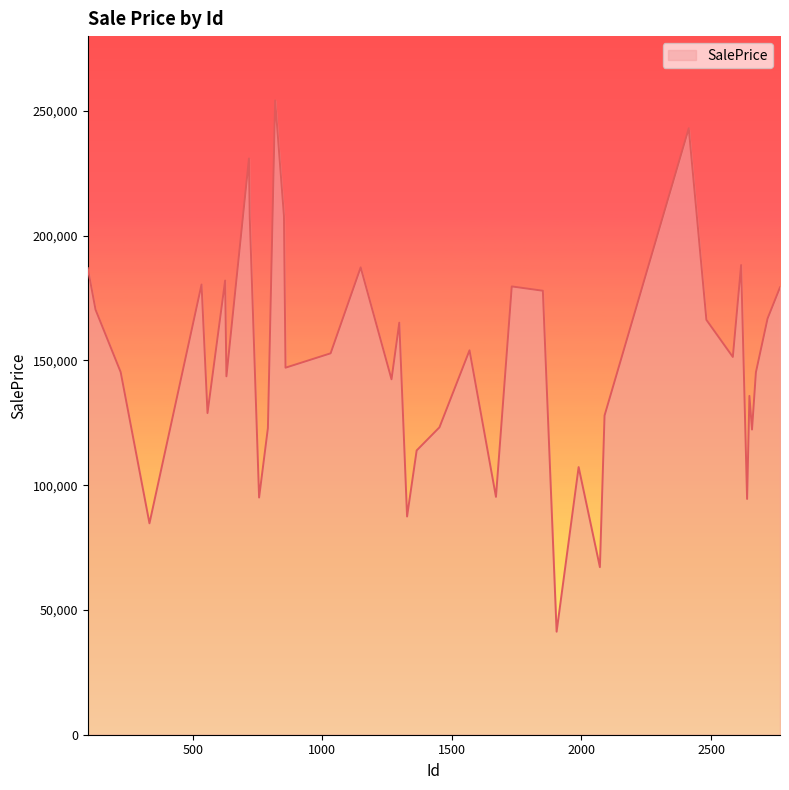

What is the maximum value shown in the chart?

254219.2